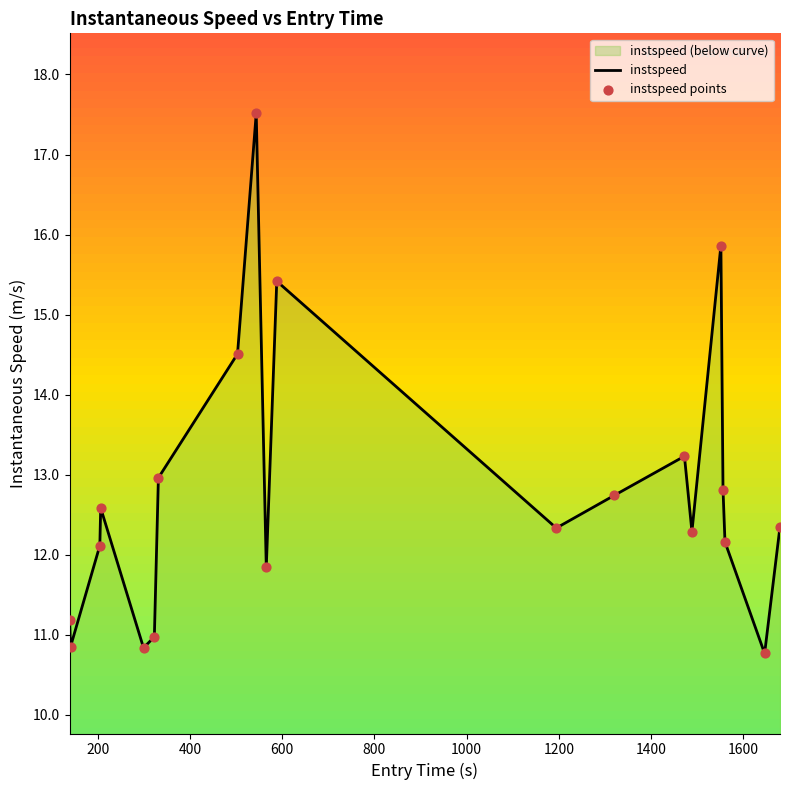

What is the maximum value shown in the chart?

17.5